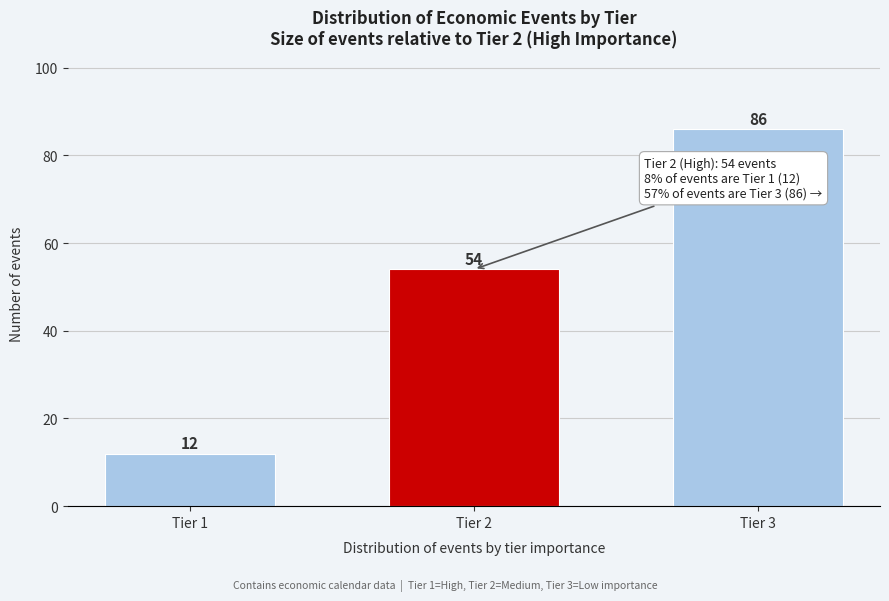

Reading right to left, transcribe all the data shown in this chart.

Tier 3=86	Tier 2=54	Tier 1=12